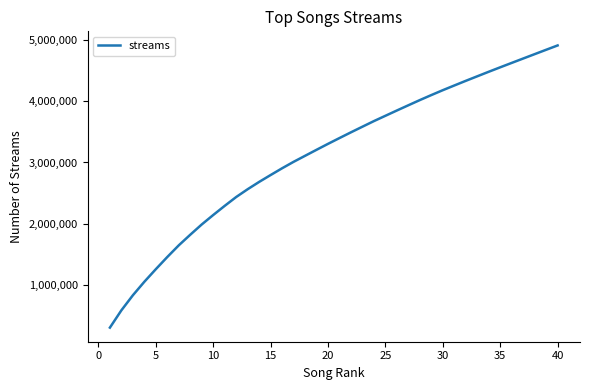

Does the chart have visible grid lines?

No